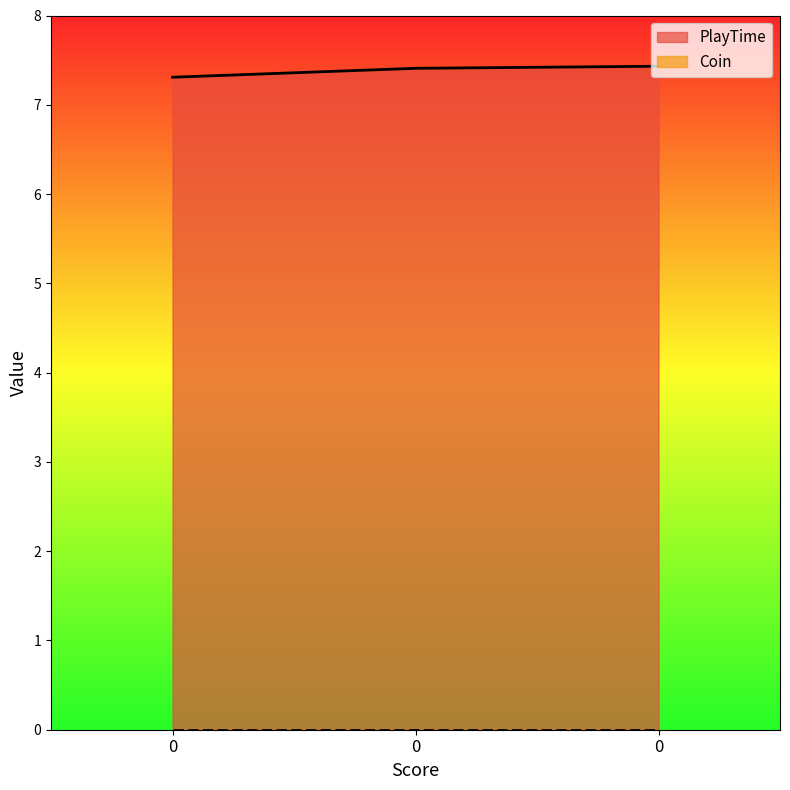

The chart shows a value of 7.3 at 0. True or false?

True